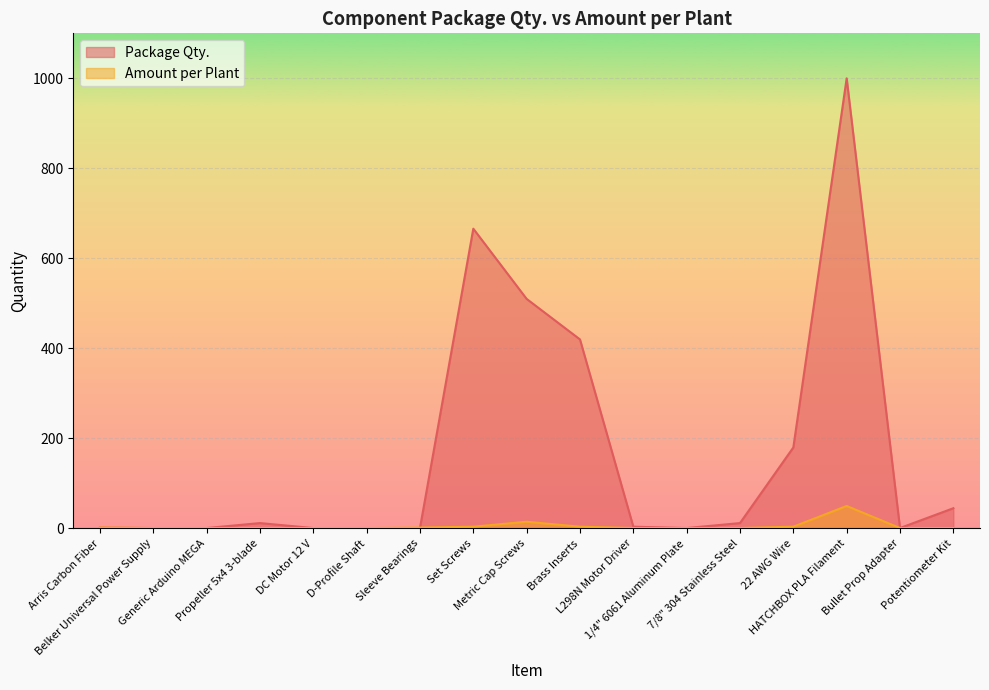

Does the chart display data point markers on the line(s)?

No